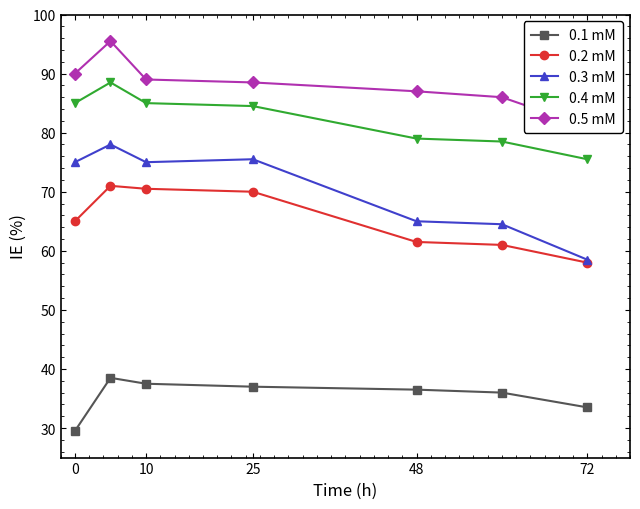

What is the sum of the 0.2 mM values at 10 and 0?

135.5